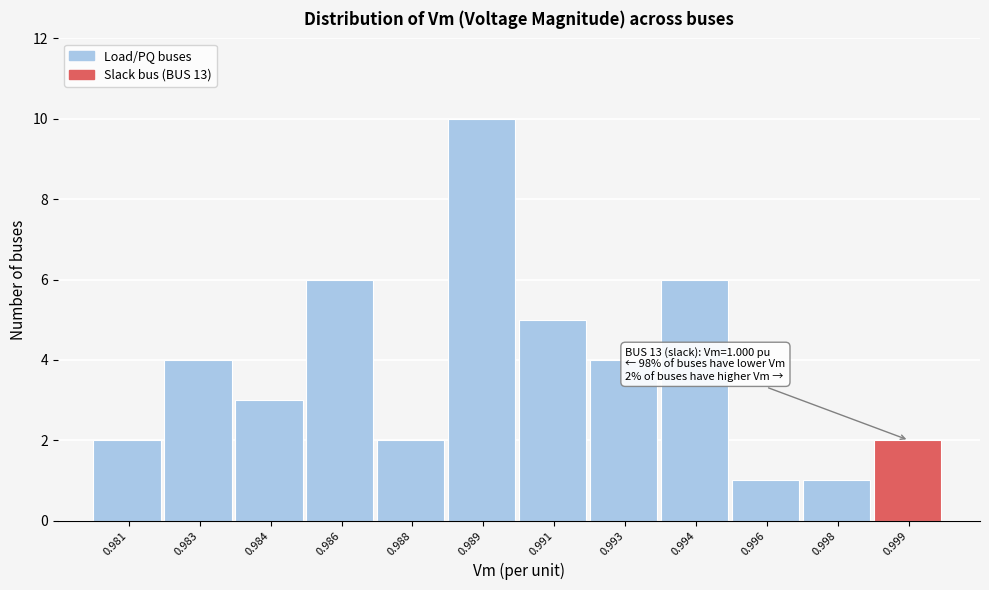

Reading left to right, list all the values displayed in this chart.

0.981=2	0.983=4	0.984=3	0.986=6	0.988=2	0.989=10	0.991=5	0.993=4	0.994=6	0.996=1	0.998=1	0.999=2